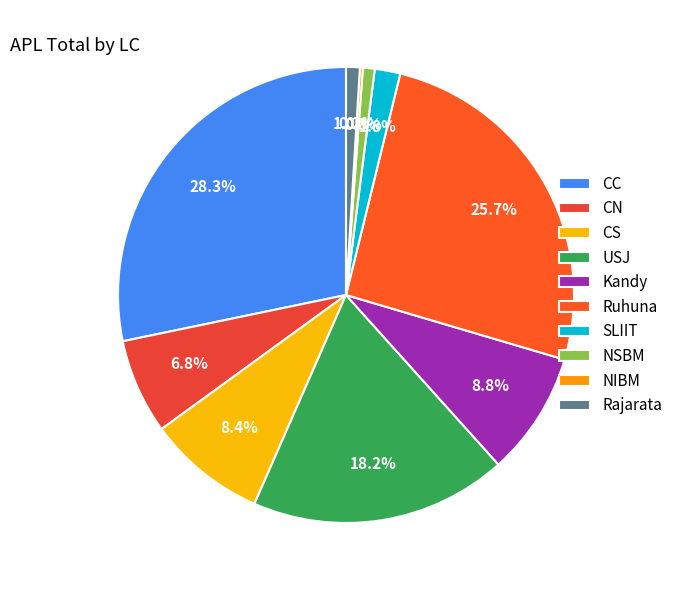

To the nearest percent, what percentage of the pie is Rajarata?

1%